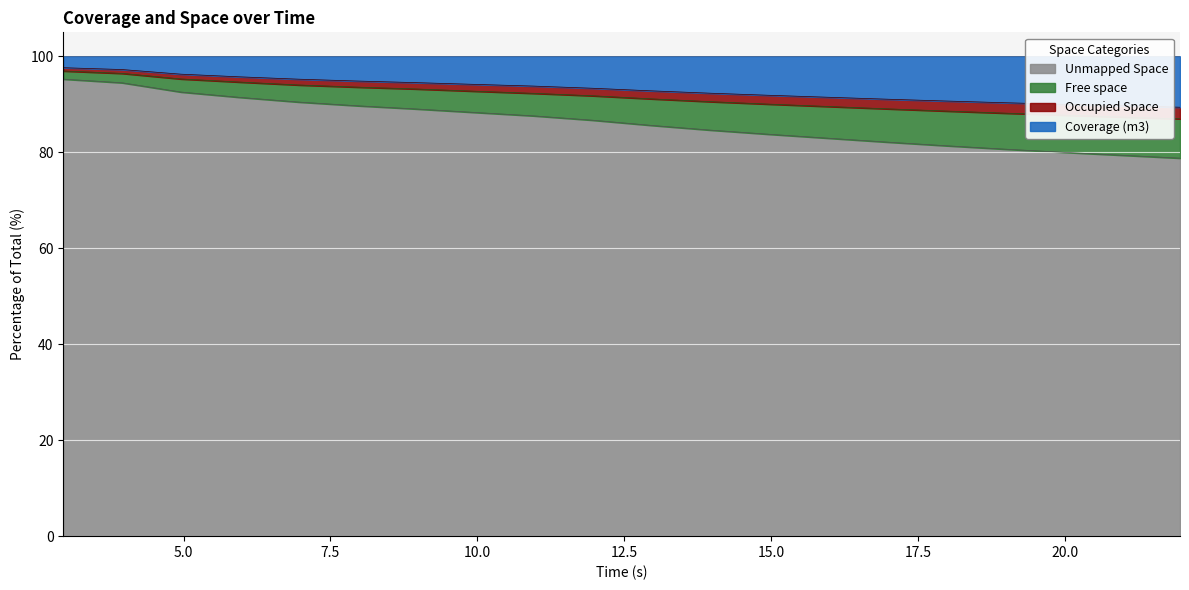

What is the difference between the maximum and minimum values in the Unmapped Space series?

16.5